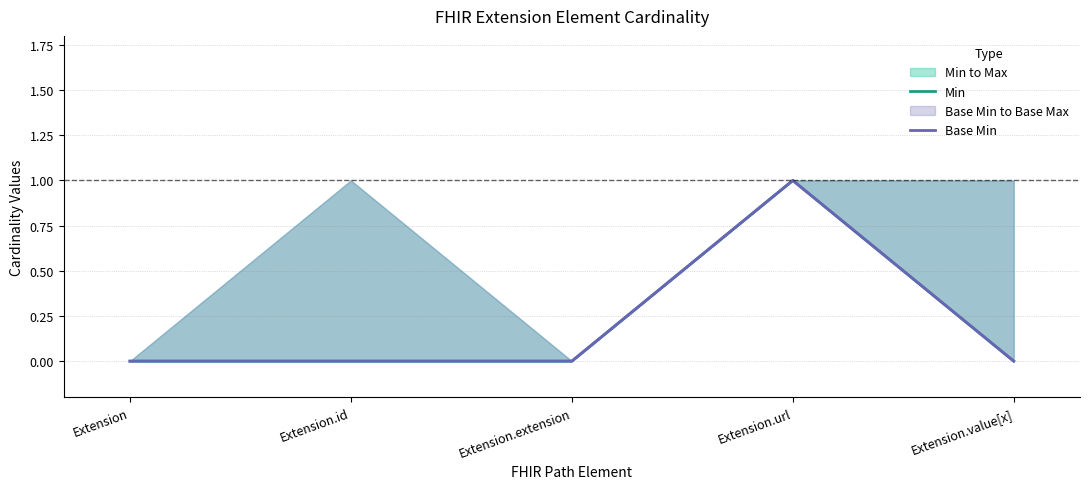

True or false: Base Min and Min cross at least once.

False